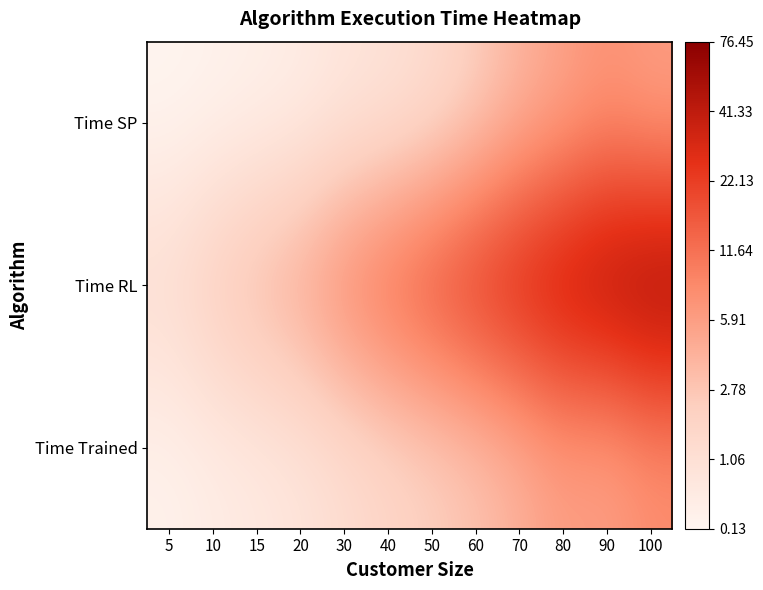

Which has a higher value, 10 or 90?

90